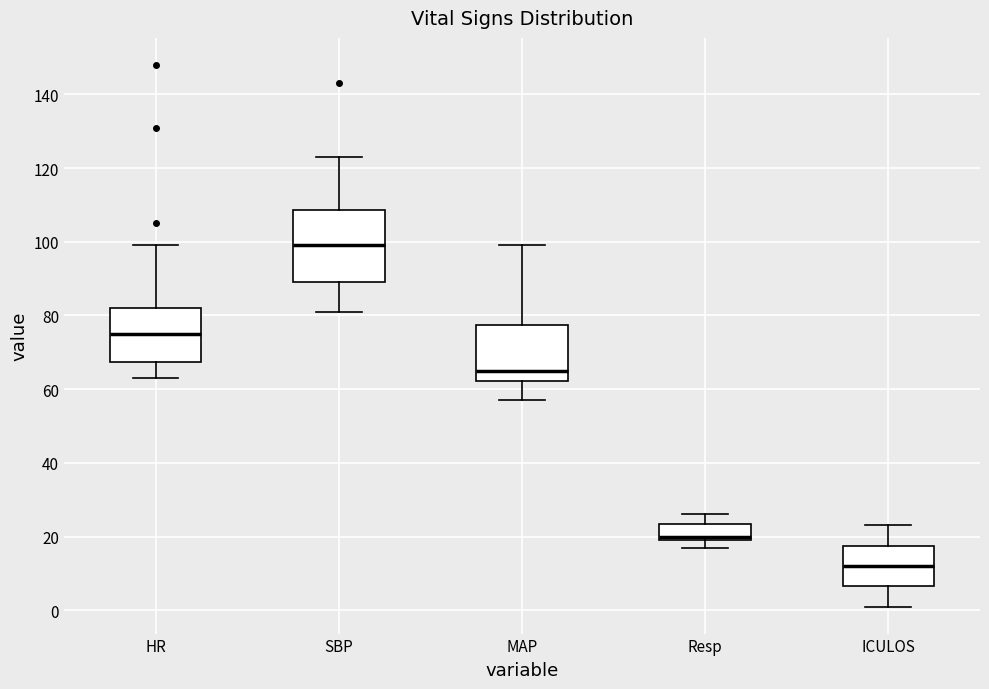

Which box has the highest median line?

SBP